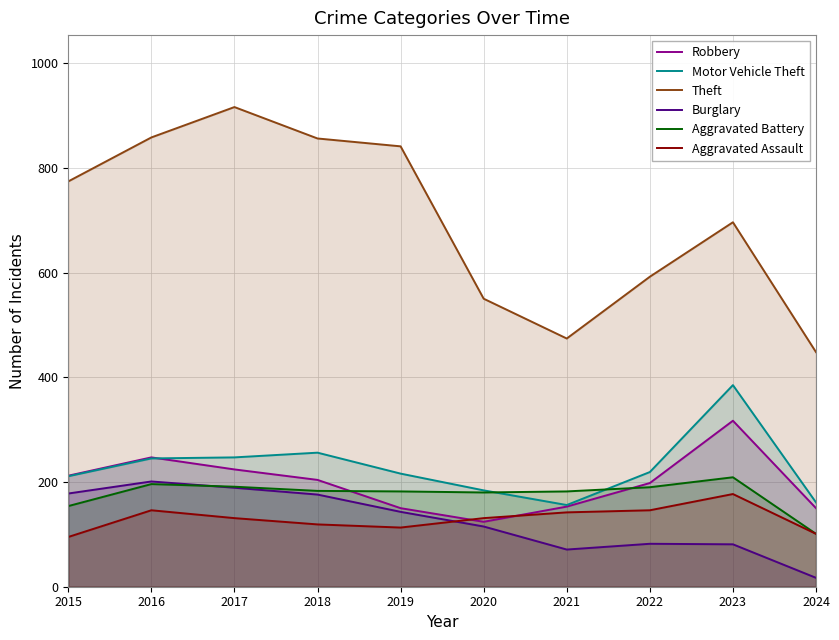

Which has a higher value, 2023 or 2018?

2023